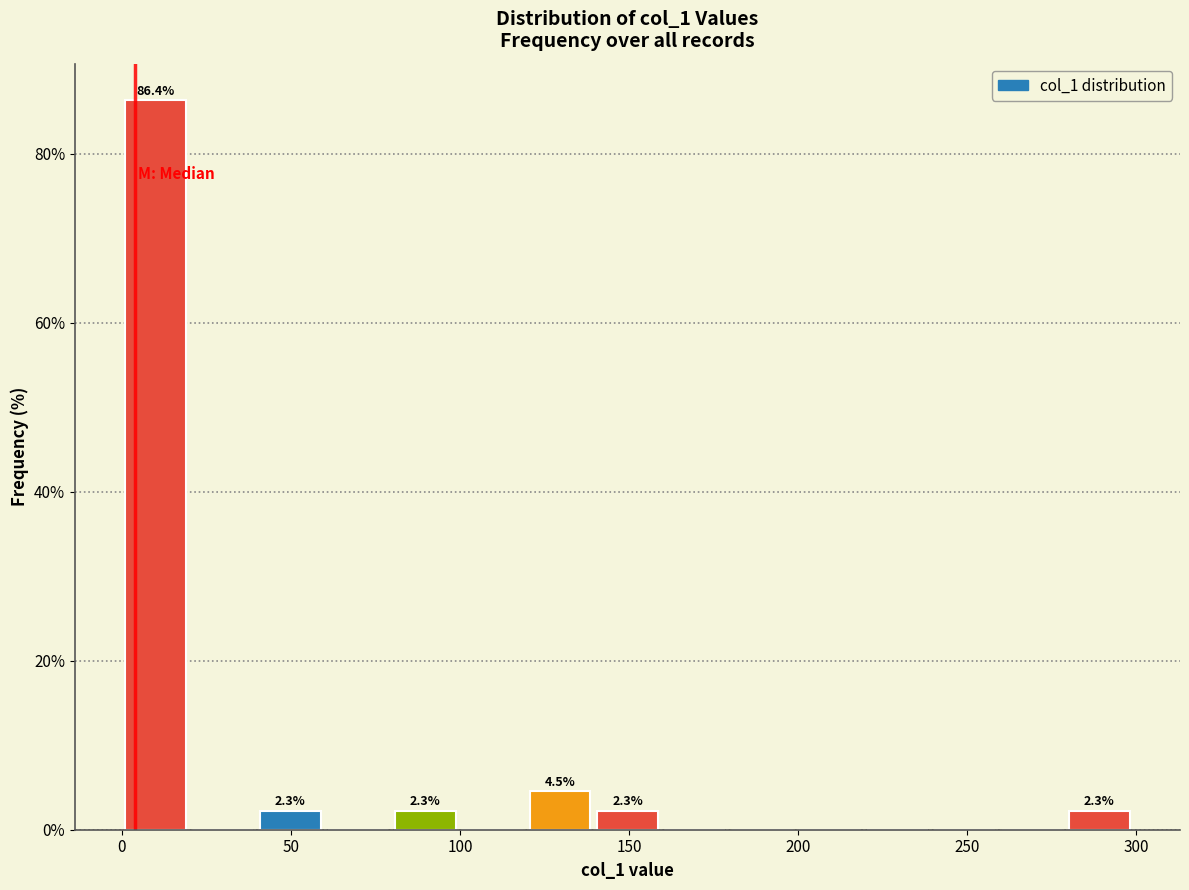

Around what value on the x-axis is the tallest bar? Give the approximate position of its centre, as read against the axis.

10